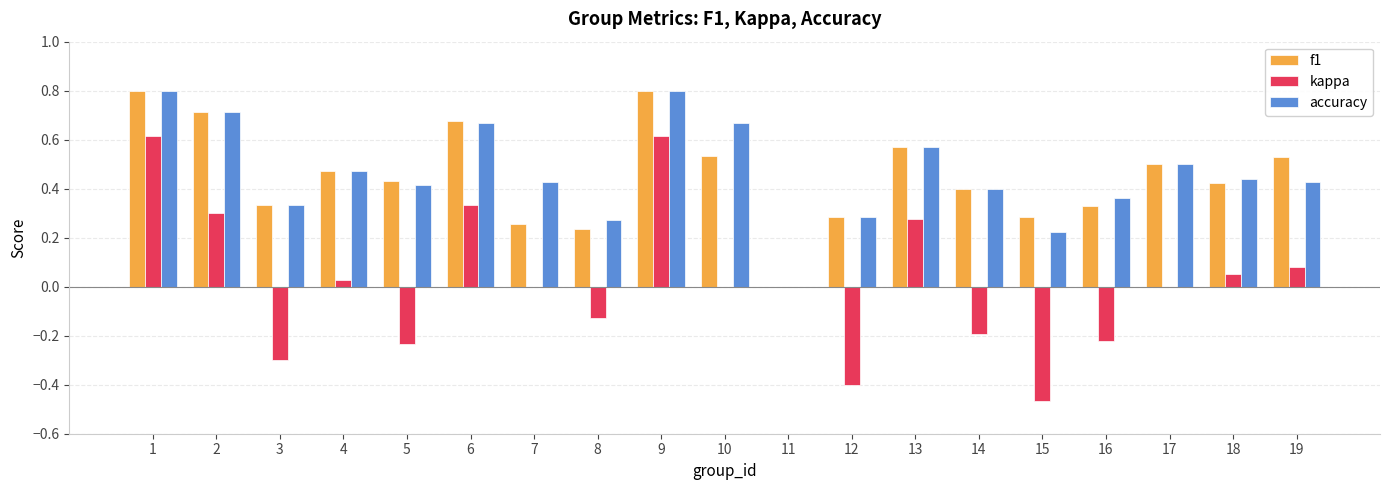

Between 3 and 4, which series saw the biggest shift?

kappa